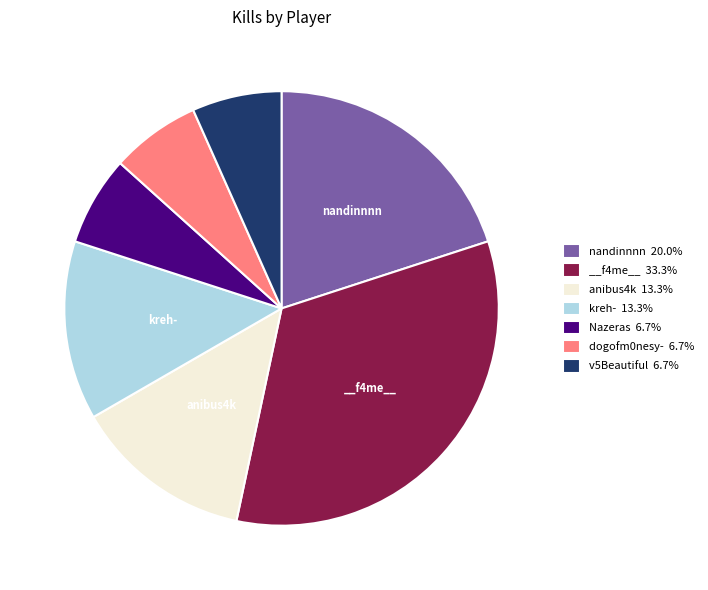

Is the sum of anibus4k 13.3% and kreh- 13.3% greater than half?

No